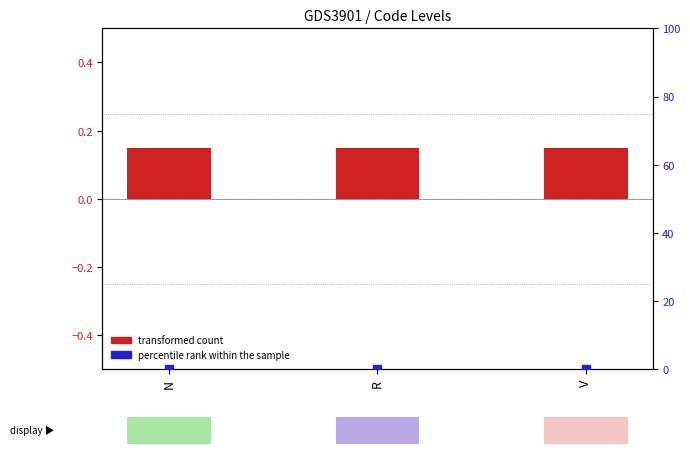

Which series has the largest total across all categories?

transformed count